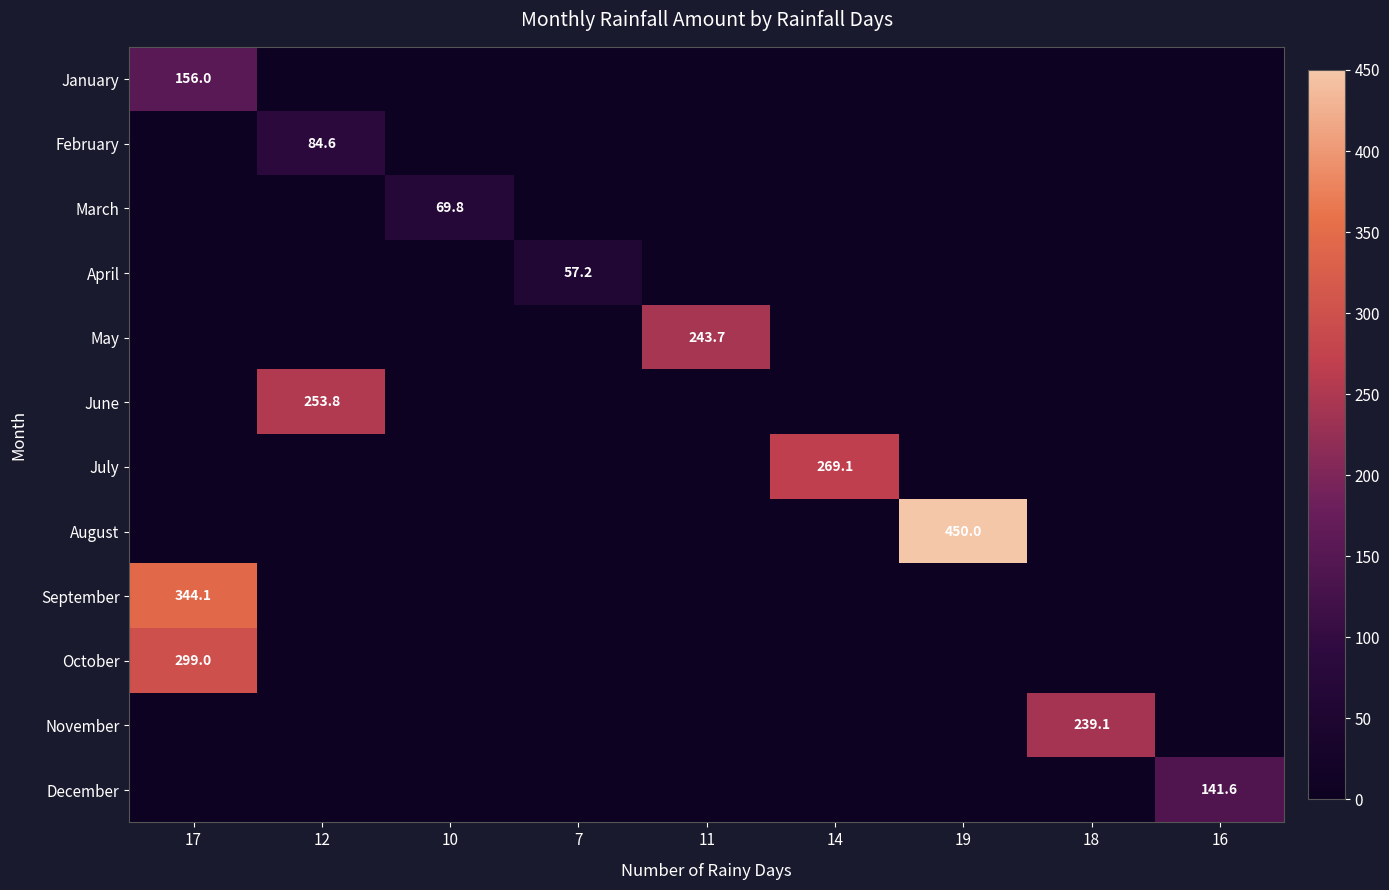

The value of December at 16 is 58.6. True or false?

False